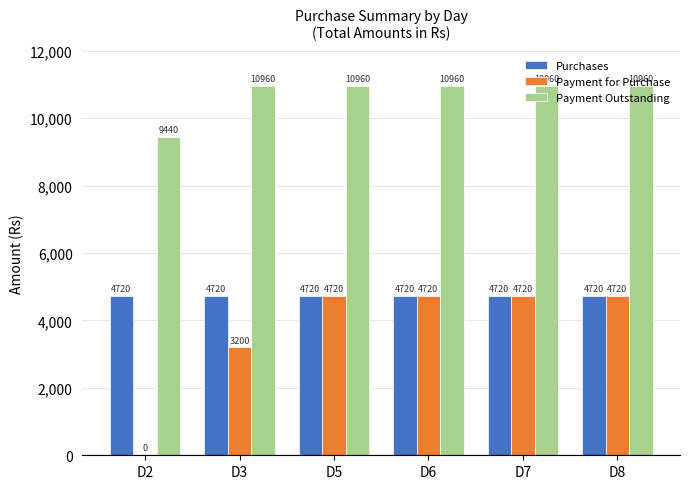

What are all the series names shown in the legend?

Purchases, Payment for Purchase, Payment Outstanding